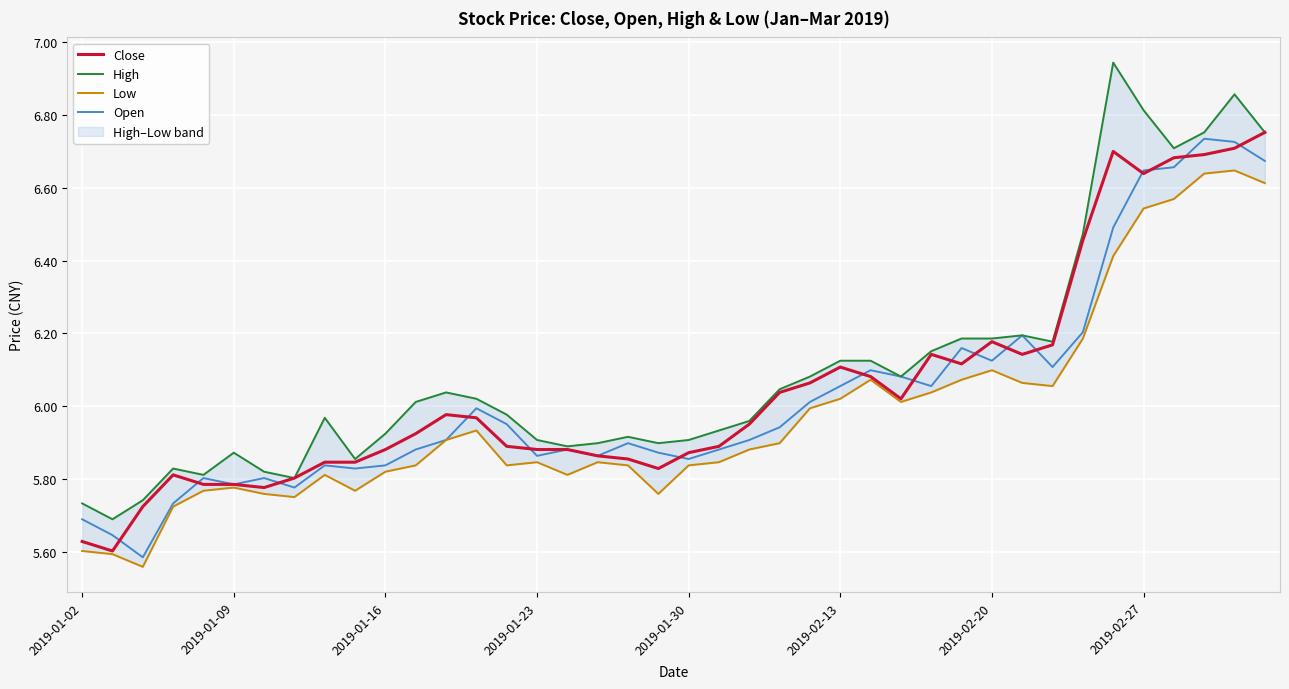

What is the greatest value displayed?

6.9